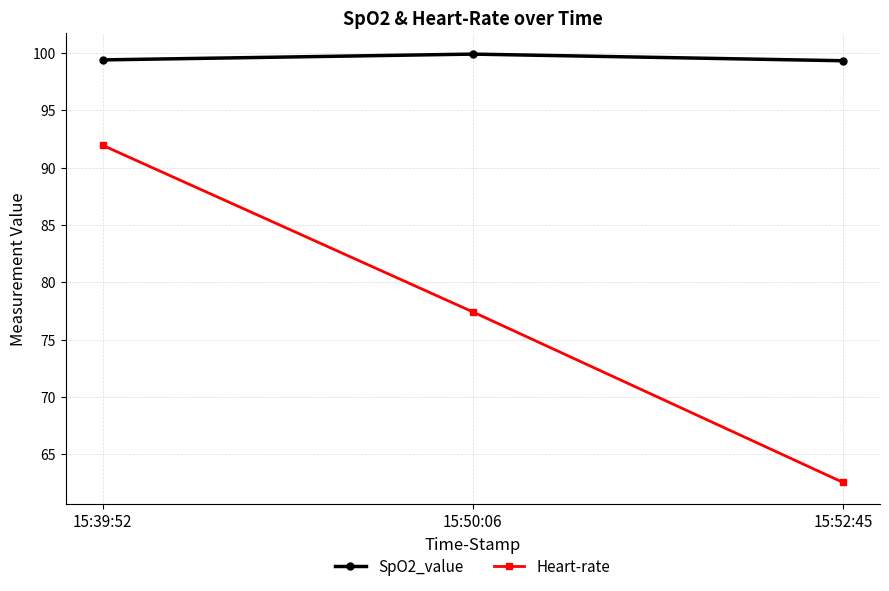

Is this an area chart (filled region under the line)?

No